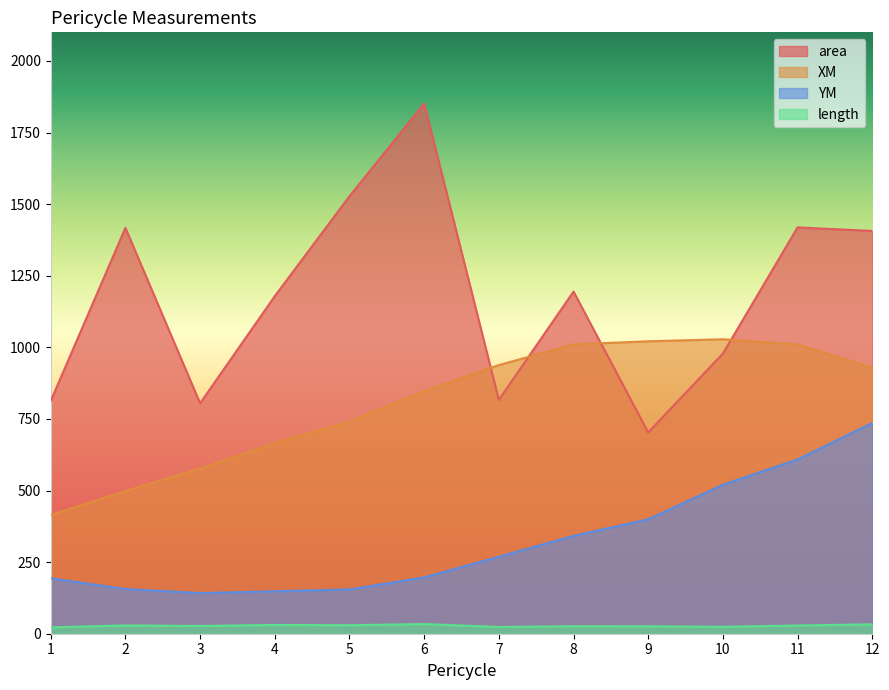

What is the greatest value displayed?

1851.6